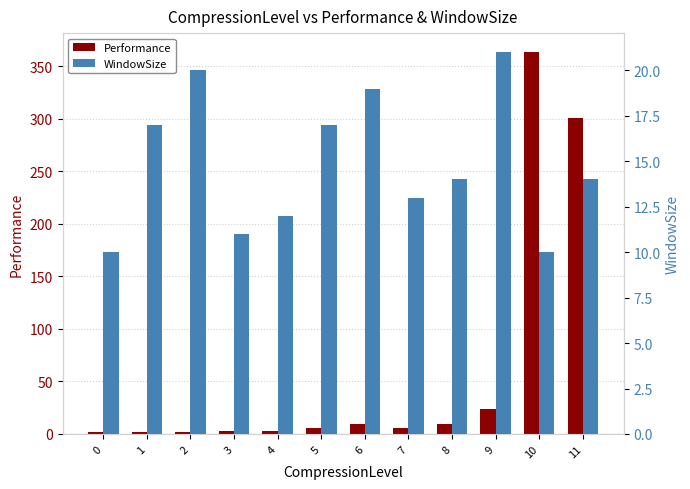

What is the greatest value displayed?

363.4